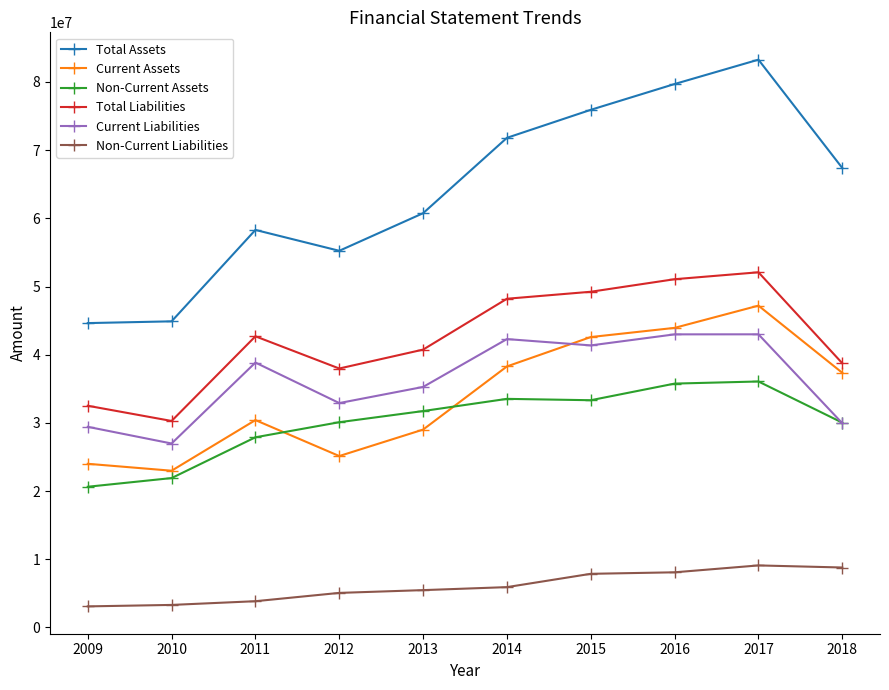

True or false: Total Assets has more than 0 interior local peaks.

True